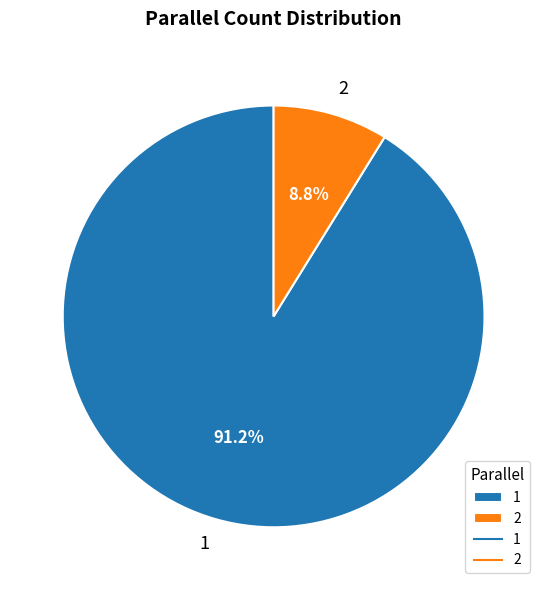

Between 1 and 2, which is larger?

1